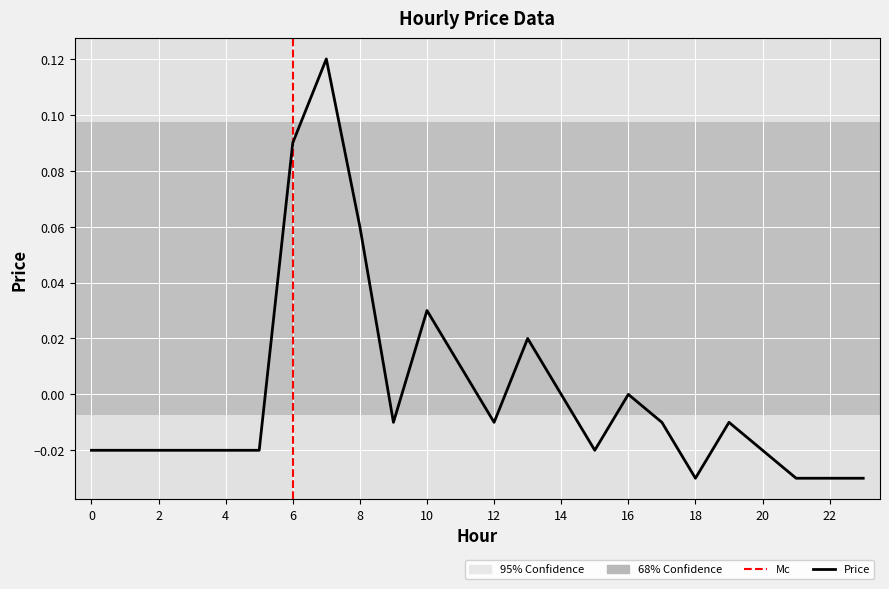

What is the greatest value displayed?

0.1